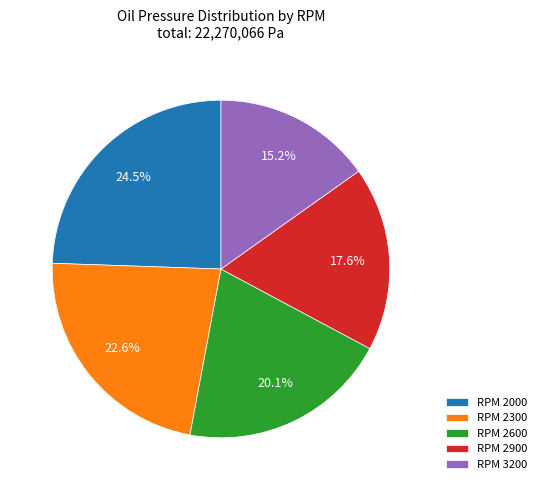

What portion of the pie excludes RPM 2000?

75.5%